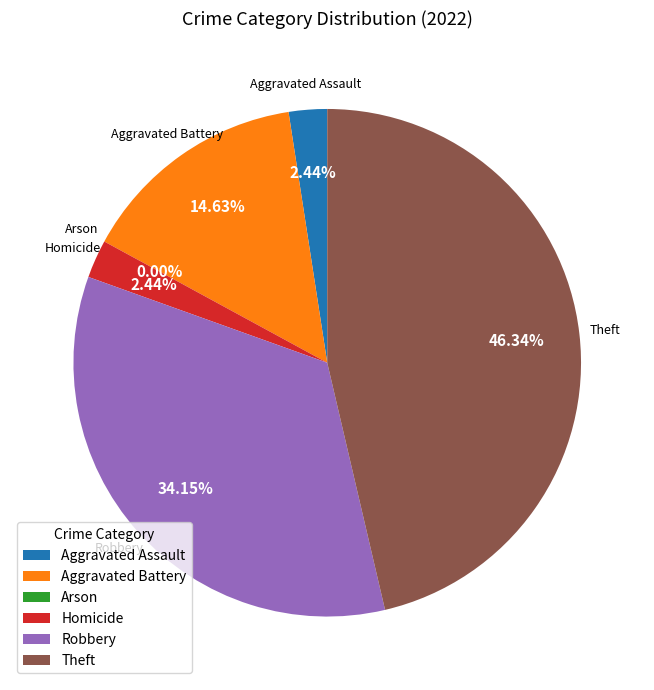

Does Aggravated Battery account for over 50% of the chart?

No